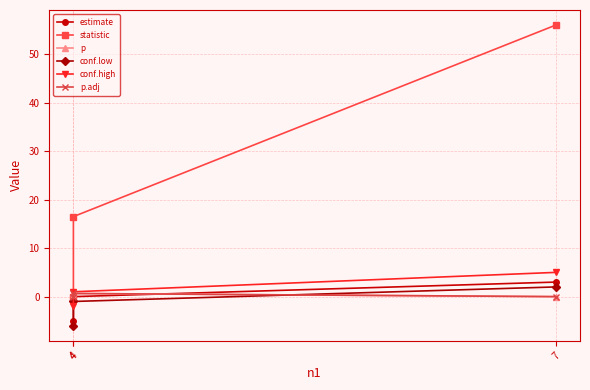

Which category has the highest value across all series?

7